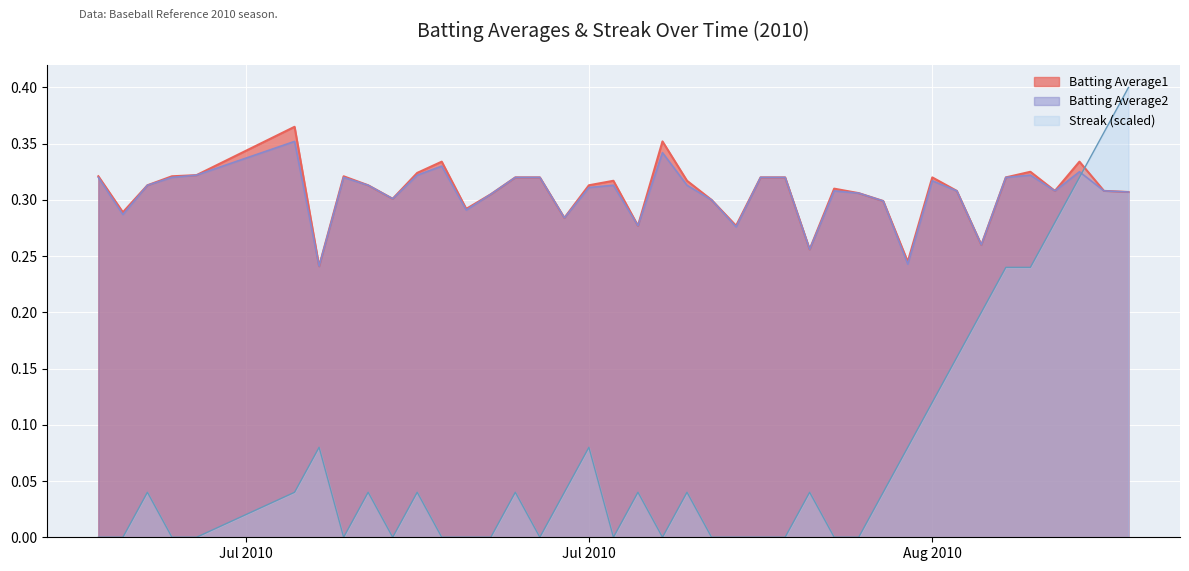

True or false: Streak (scaled) and Batting Average1 cross at least once.

True